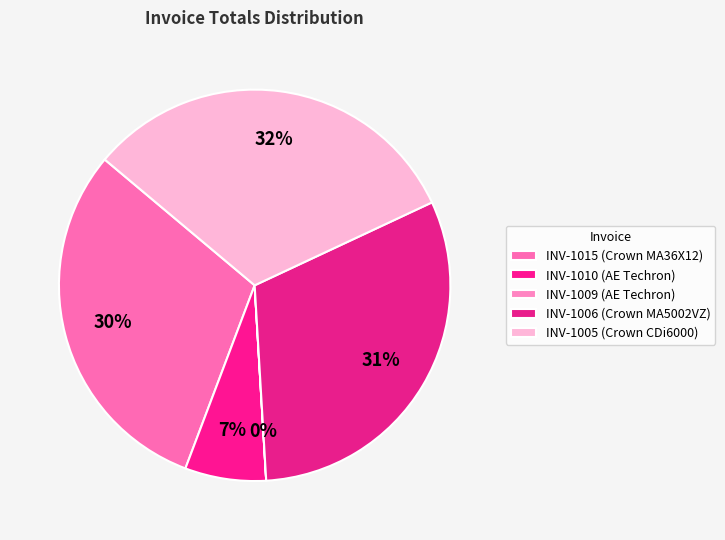

Approximately how many times larger is the value at INV-1015 (Crown MA36X12) compared to INV-1006 (Crown MA5002VZ)?

1.0